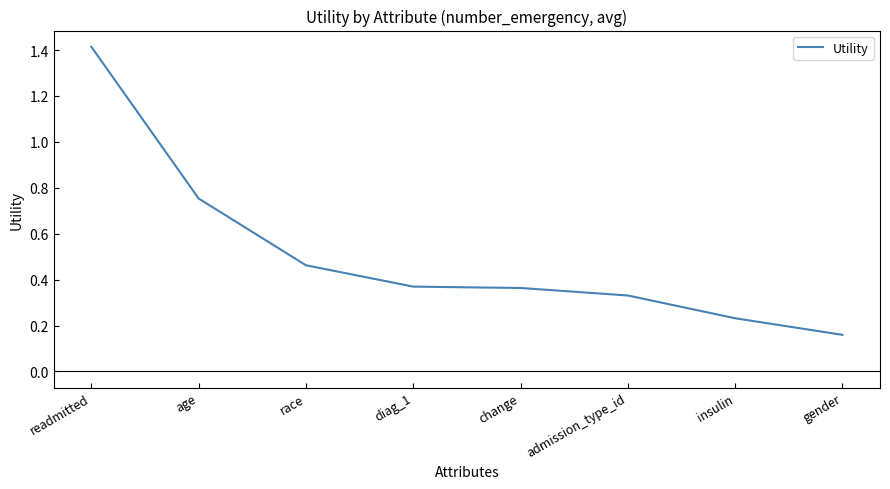

How many values are between 0 and 1?

7